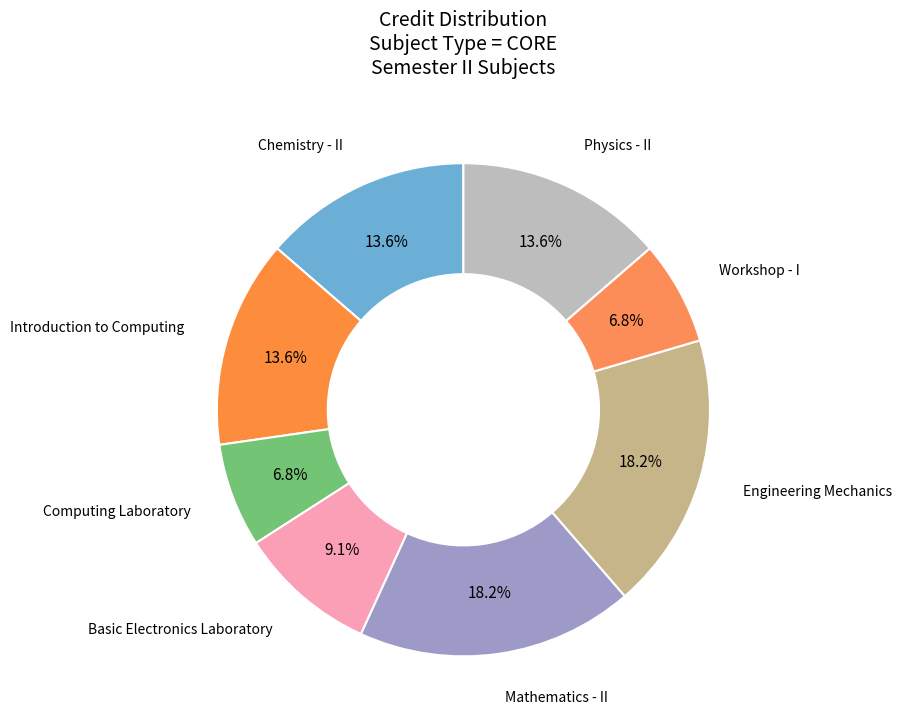

Does any single category account for the majority?

No